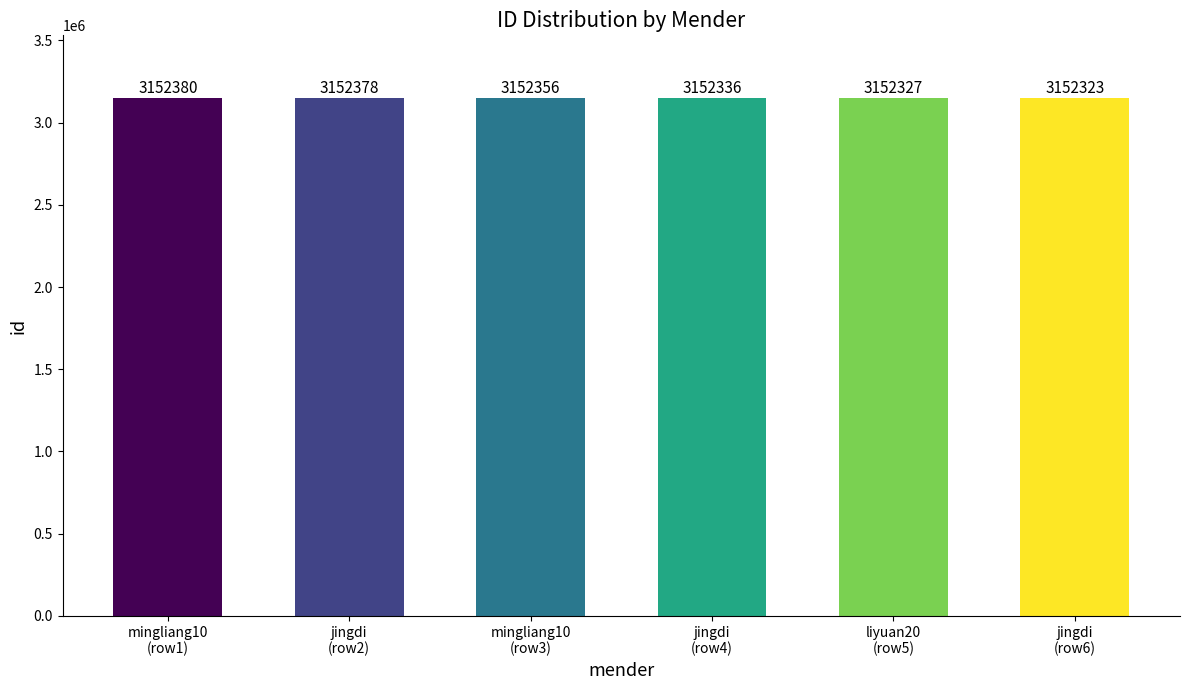

What is the value of the 4th bar from the left?

3152336